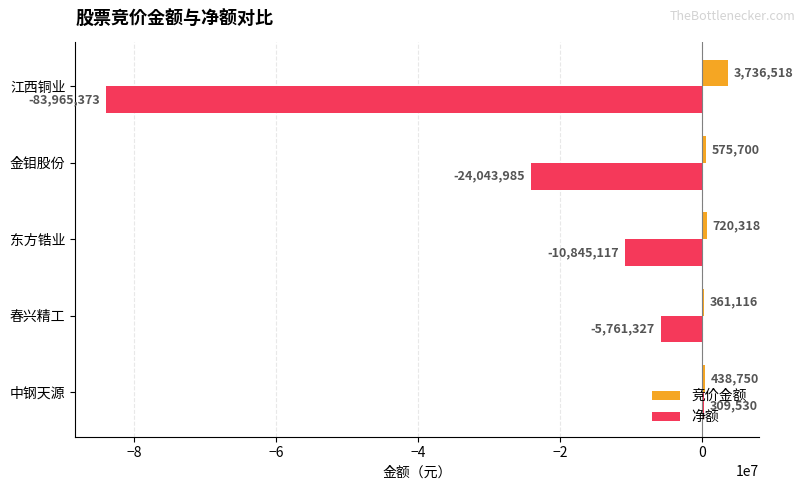

Which series changed the most between 金钼股份 and 江西铜业?

净额